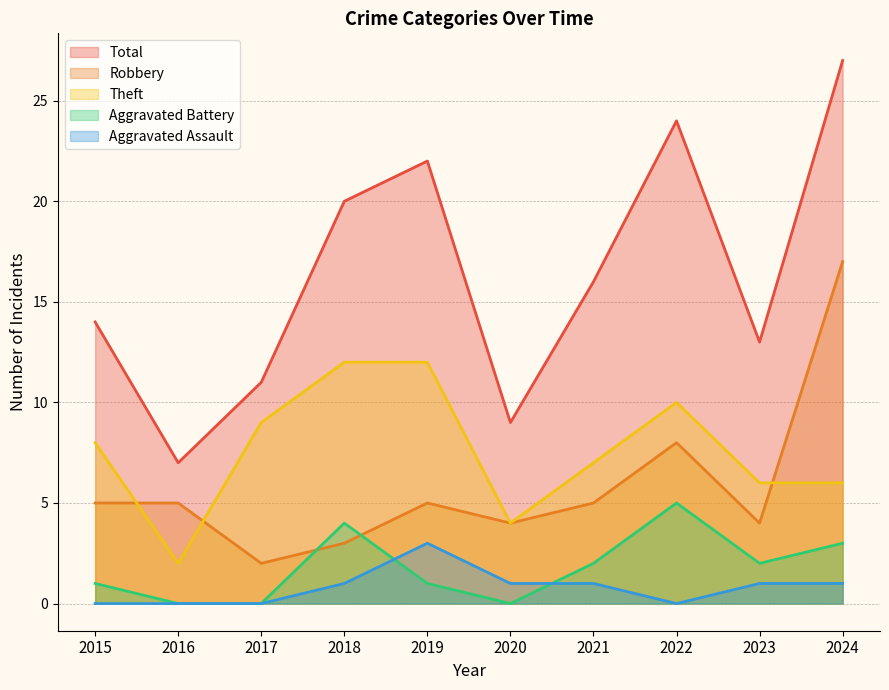

Where is the first local maximum for Theft?

2022